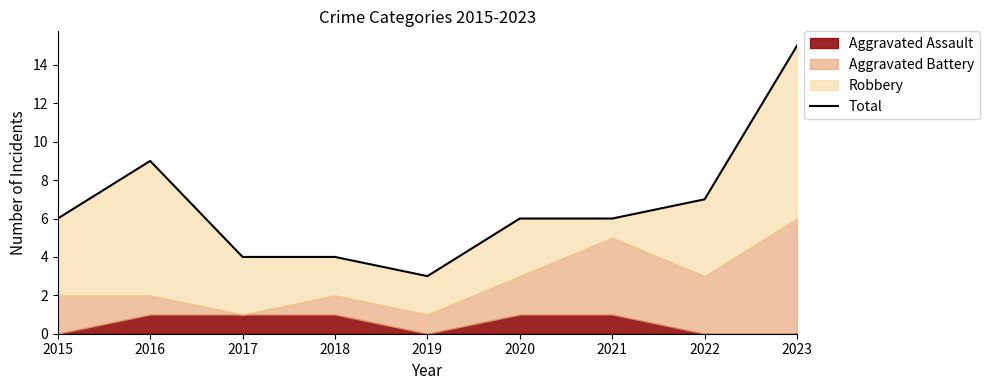

Does the chart display data point markers on the line(s)?

No